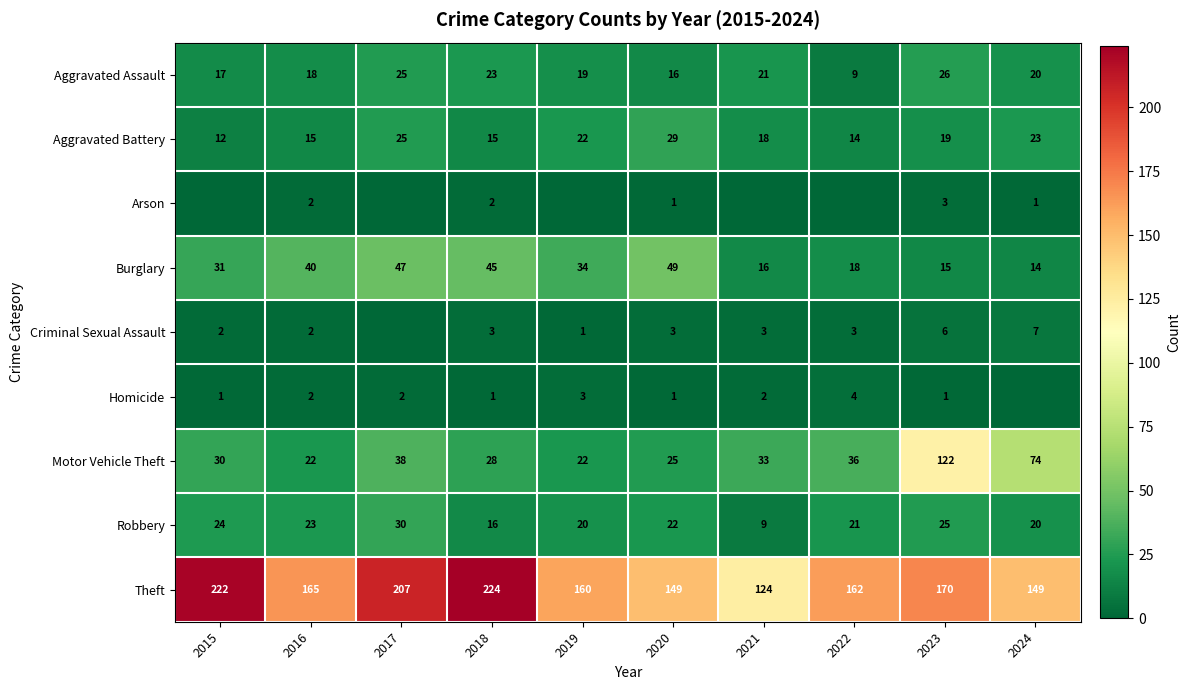

The value of Theft at 2024 is 70. True or false?

False